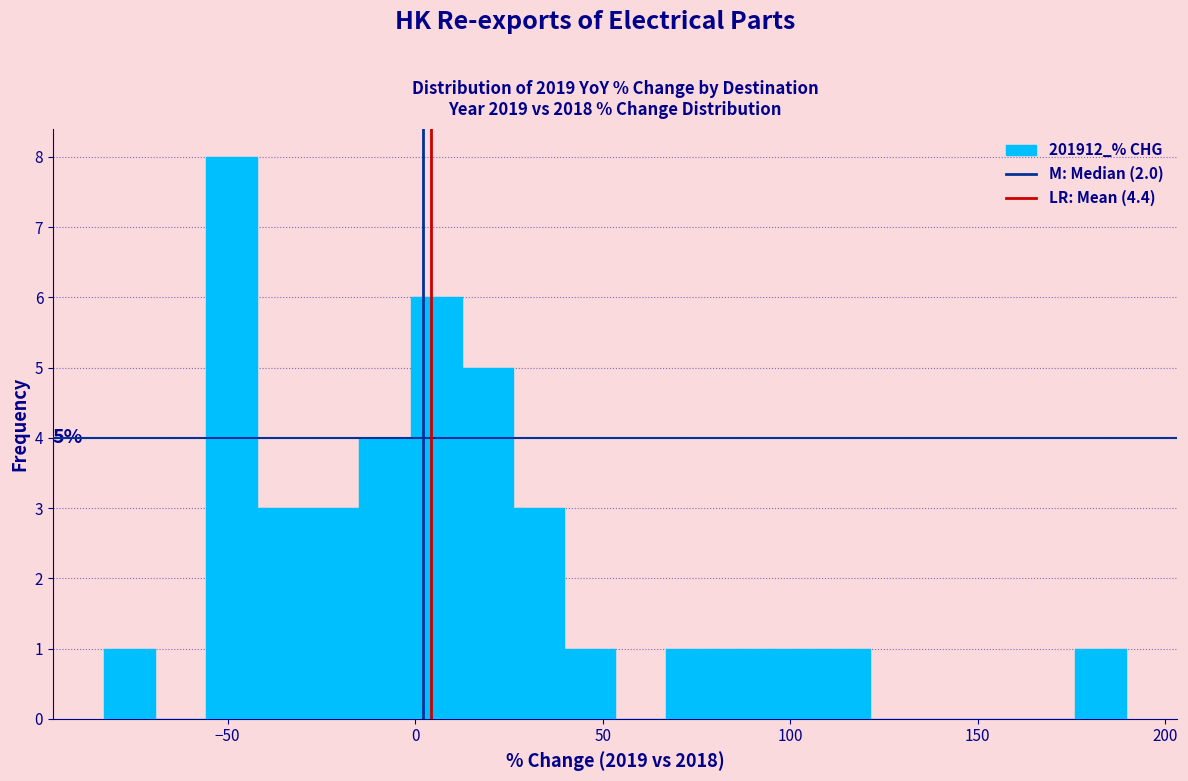

Read against the x-axis, roughly where is the centre of the tallest bar?

-50